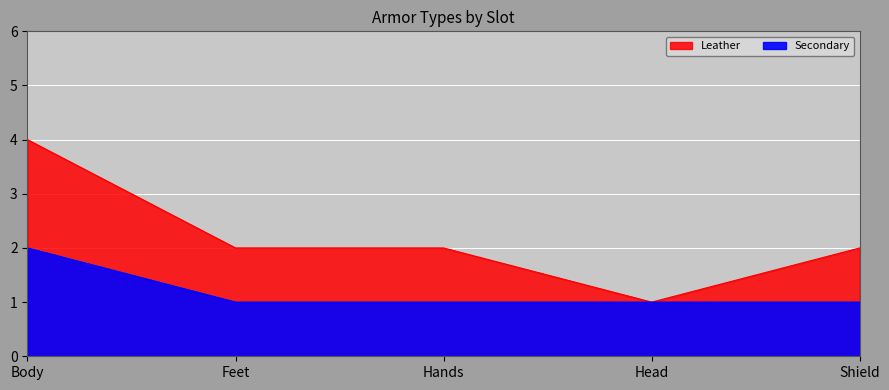

What are all the series names shown in the legend?

Secondary, Leather